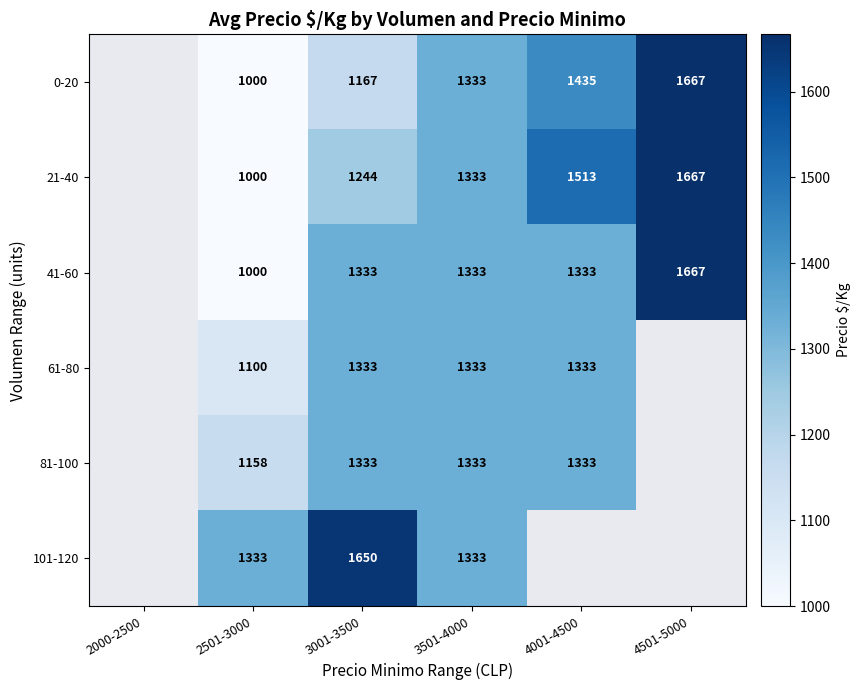

Is it true that 41-60 equals 946 at 4501-5000?

False